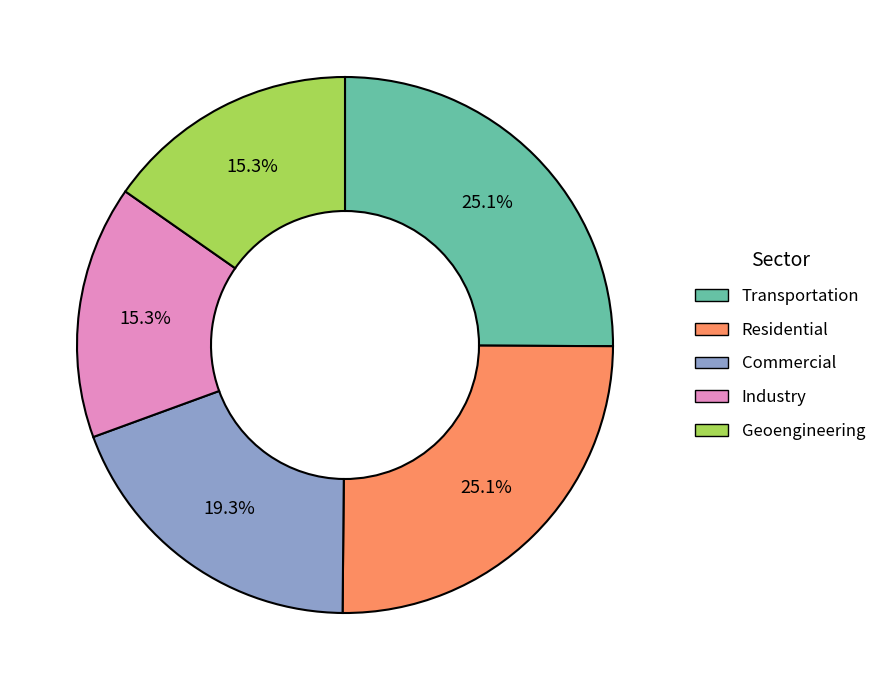

Is there any slice that represents more than half of the pie?

No